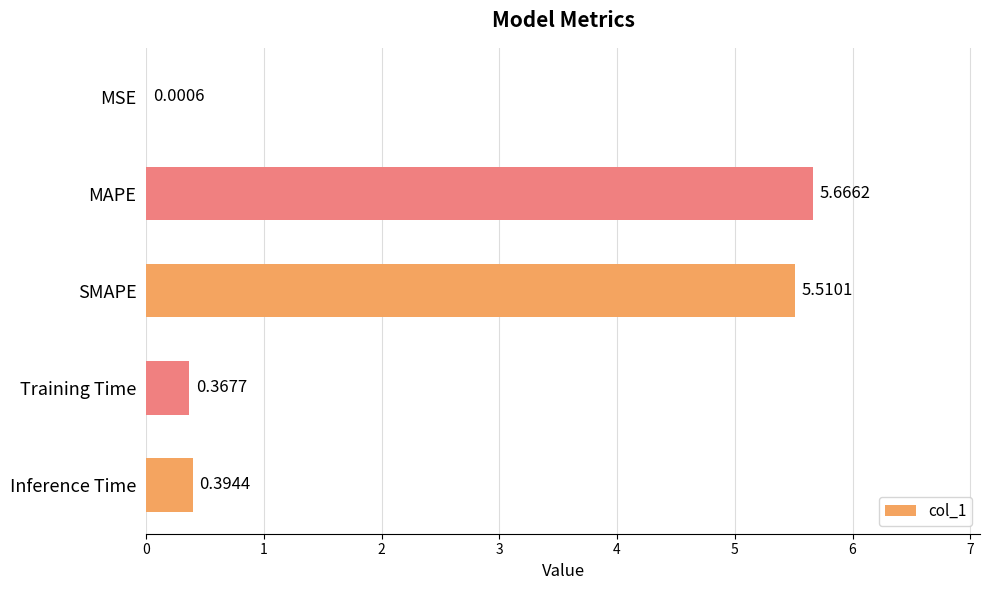

How many data points does each series have?

5